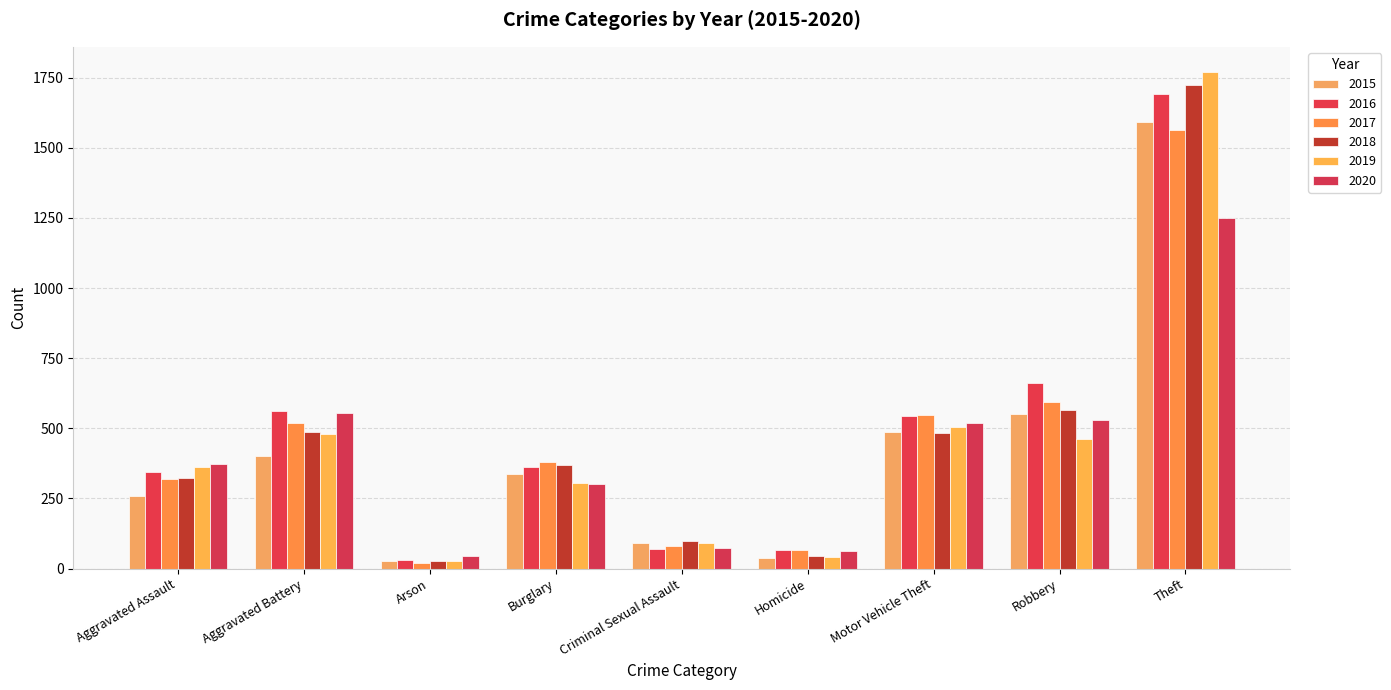

At which category is the sum across all series the highest?

Theft